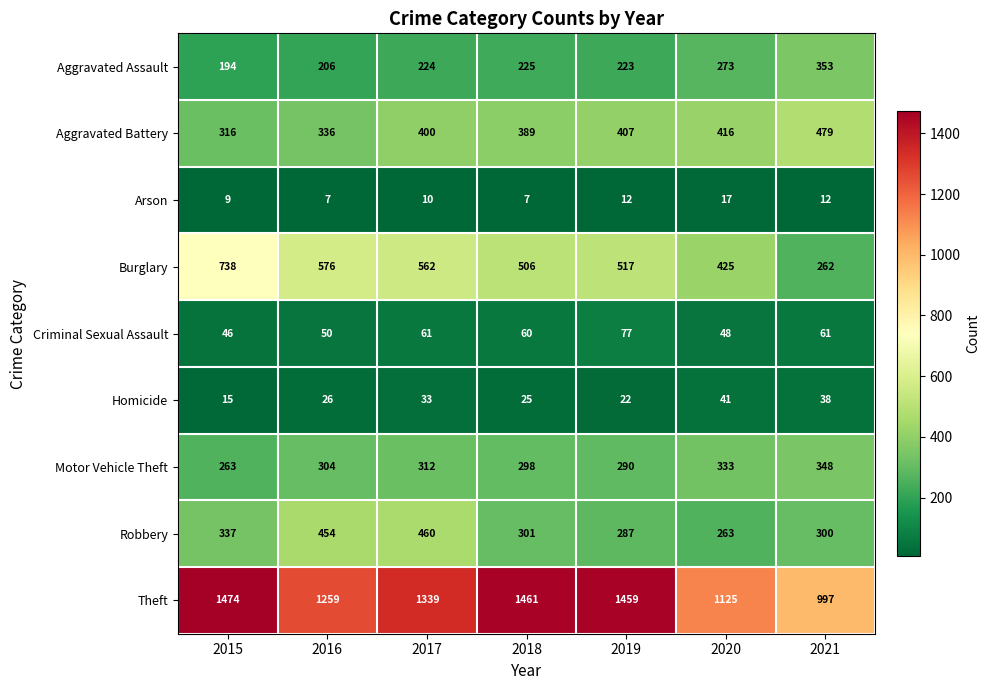

What is the sum of all Aggravated Assault values?

1698